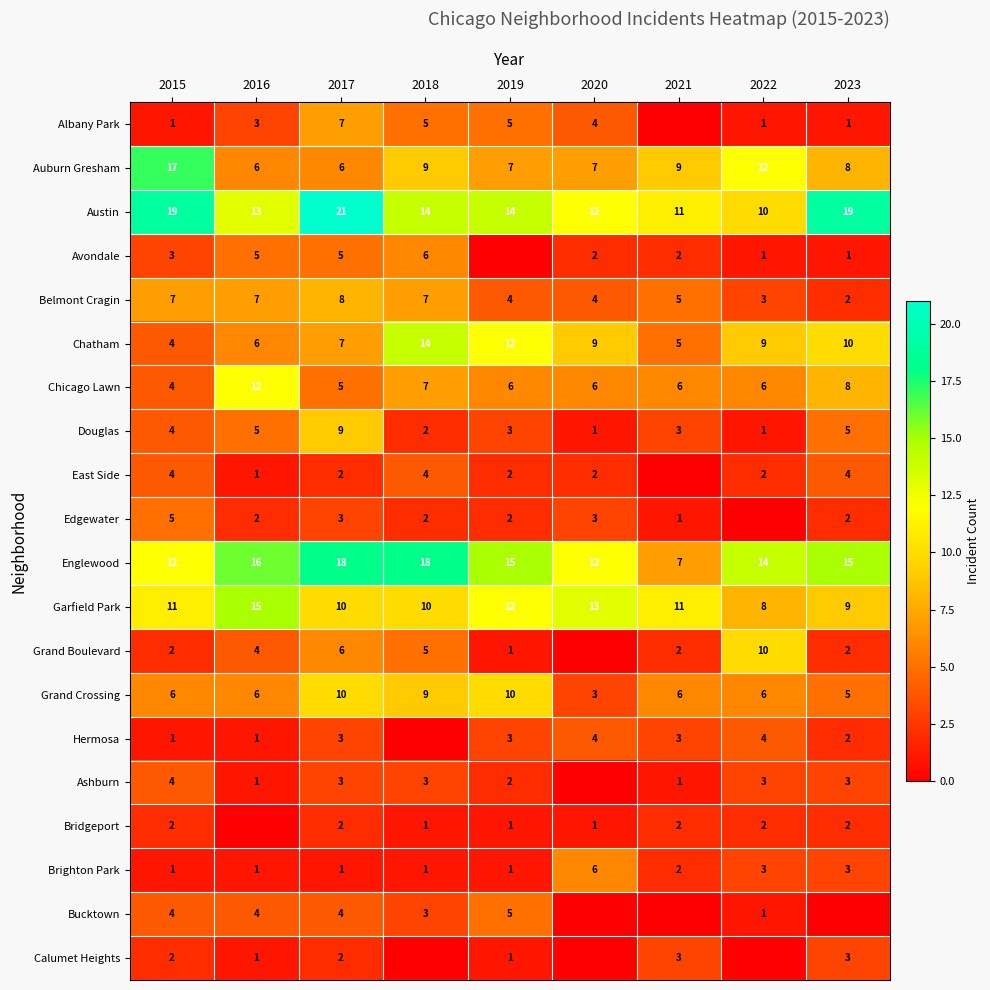

How many data points does each series have?

9